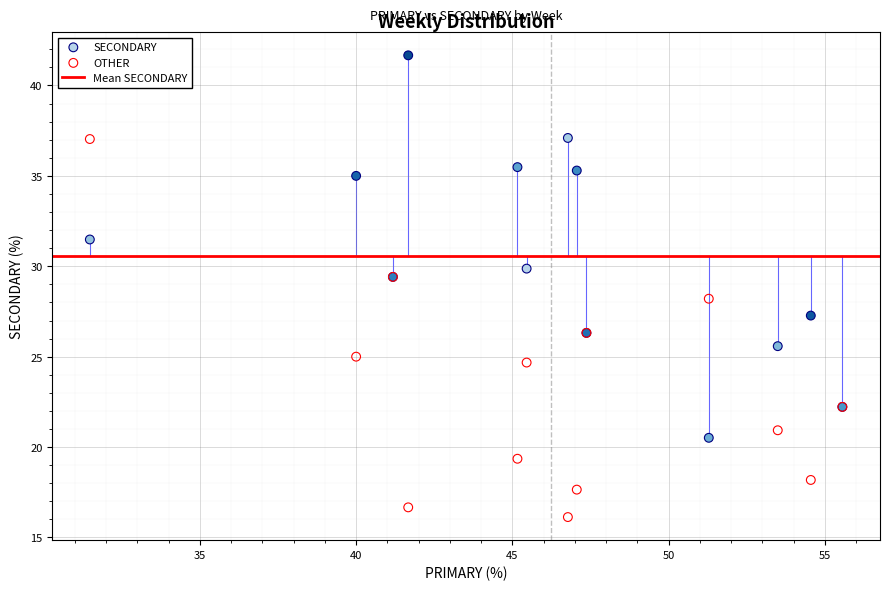

In the SECONDARY series, what Y value is closest to 31?

31.5